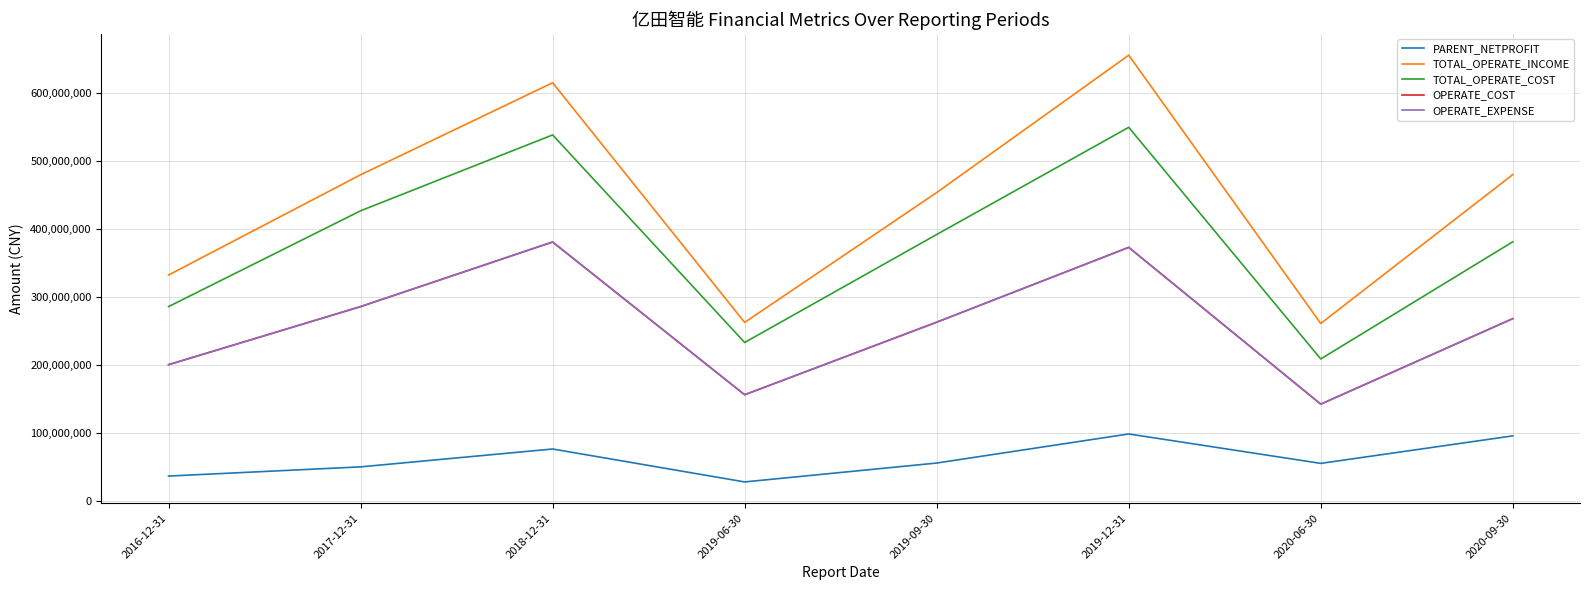

At how many categories does at least one series exceed 142682238?

8